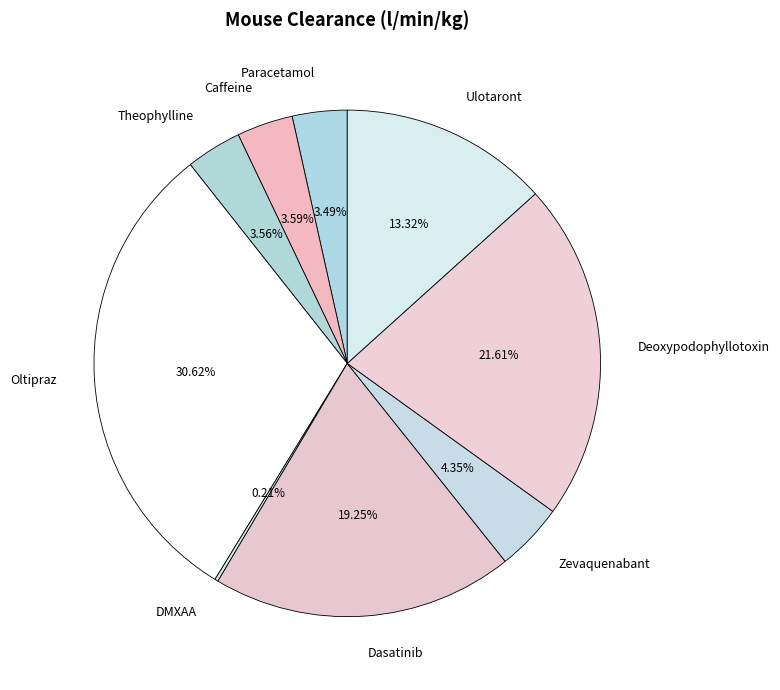

What is the largest slice in the pie chart?

Oltipraz